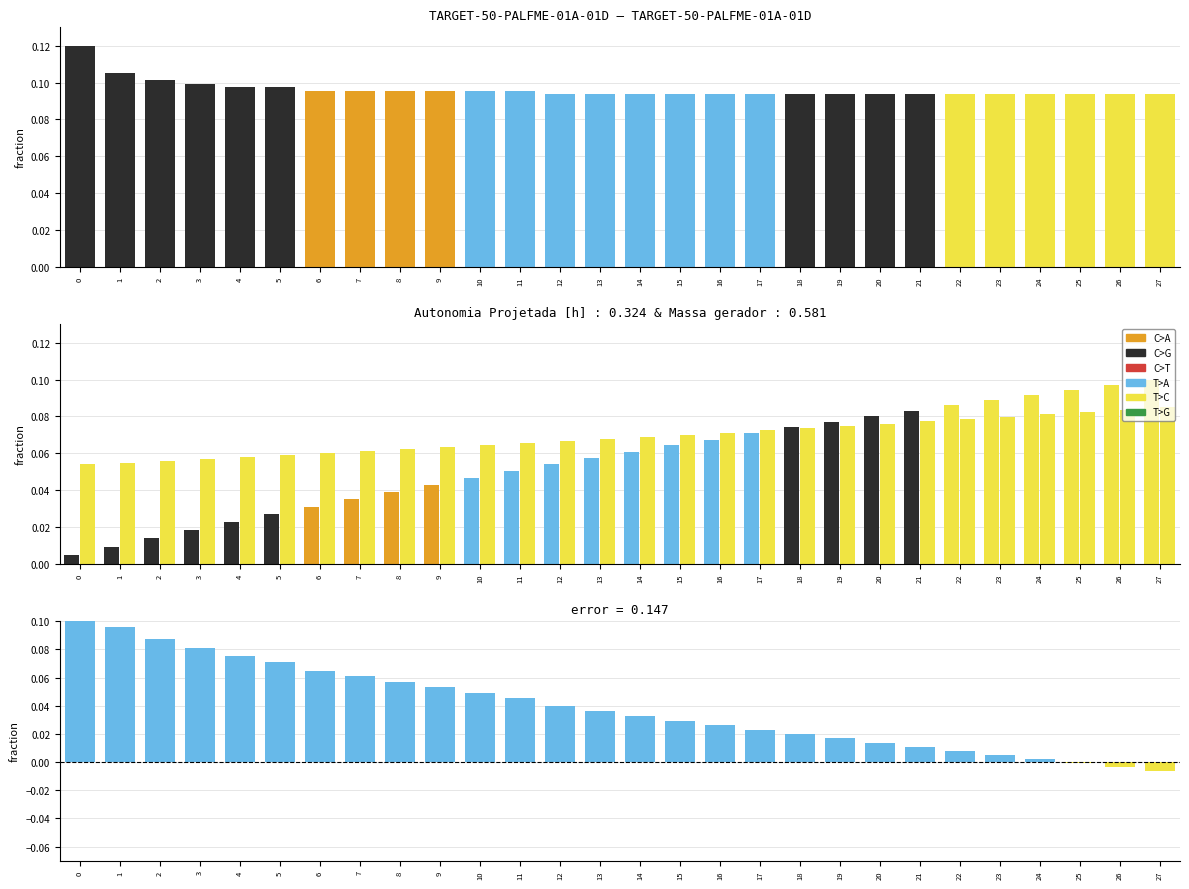

How many bars are there in total?

112